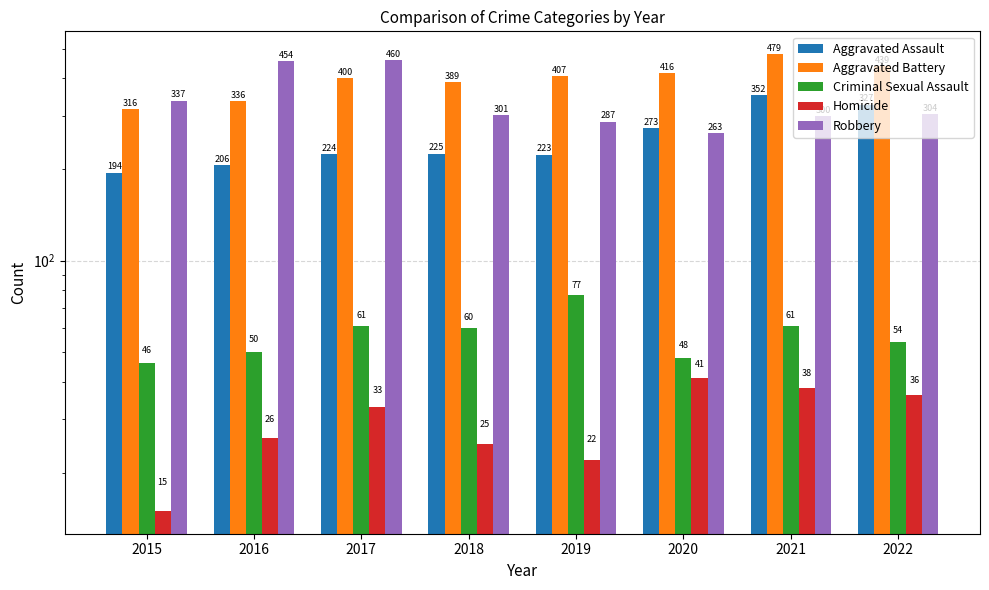

How many bars are there in total?

40